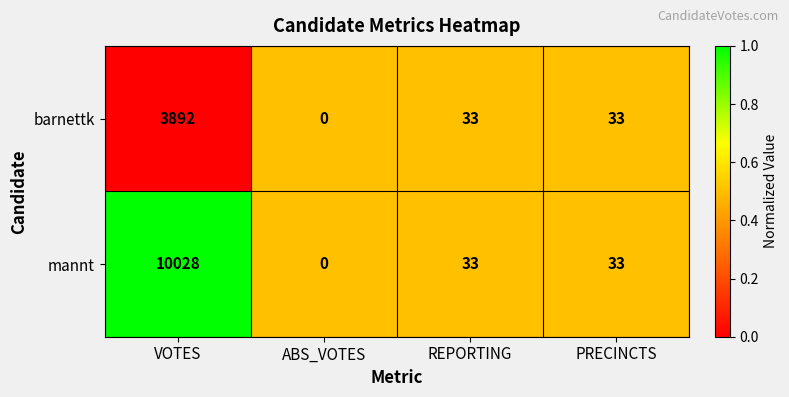

Where does the barnettk series first go above 33?

VOTES